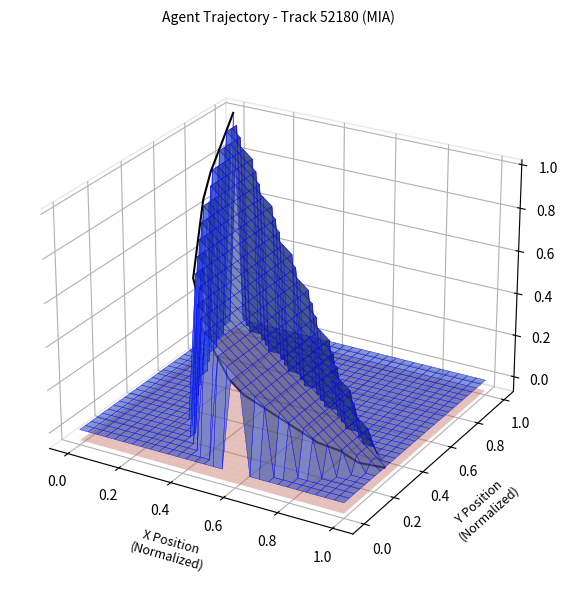

How many lines are shown in the chart?

1